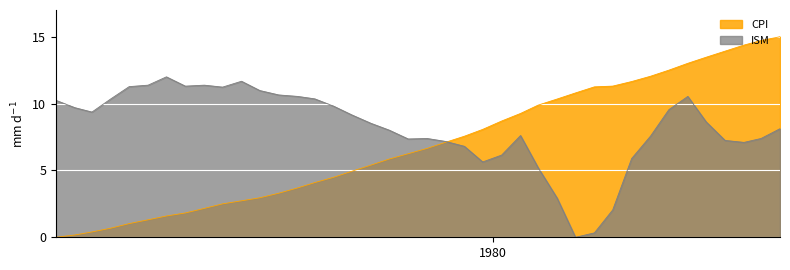

Which series has the largest range (max minus min)?

CPI